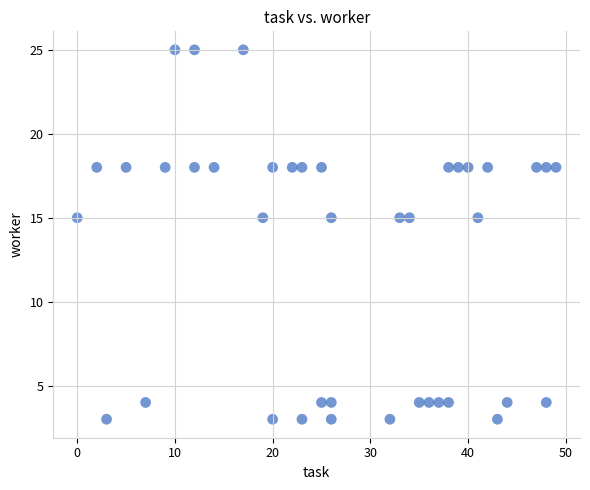

What is the range of X values (max minus min)?

49